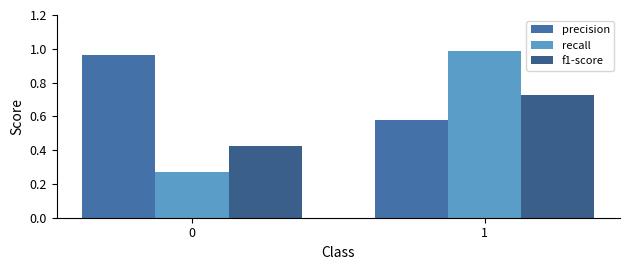

What is the highest value of the precision series?

1.0